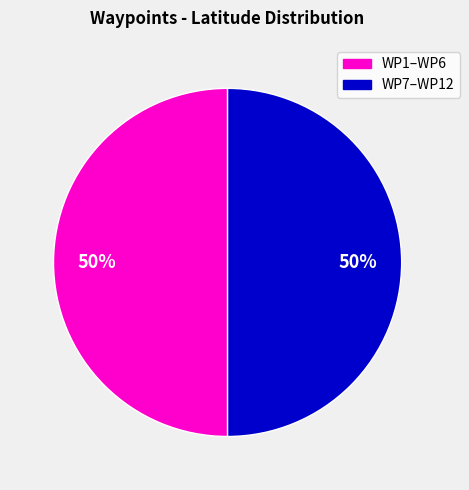

Count the number of slices in the pie.

2